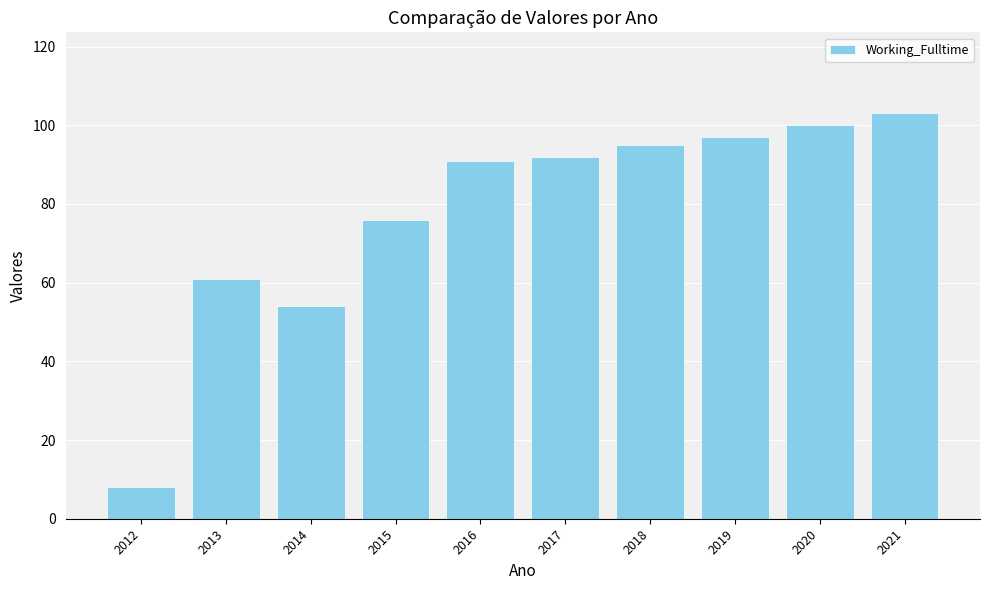

Are the bars grouped side by side (vs. stacked)?

No